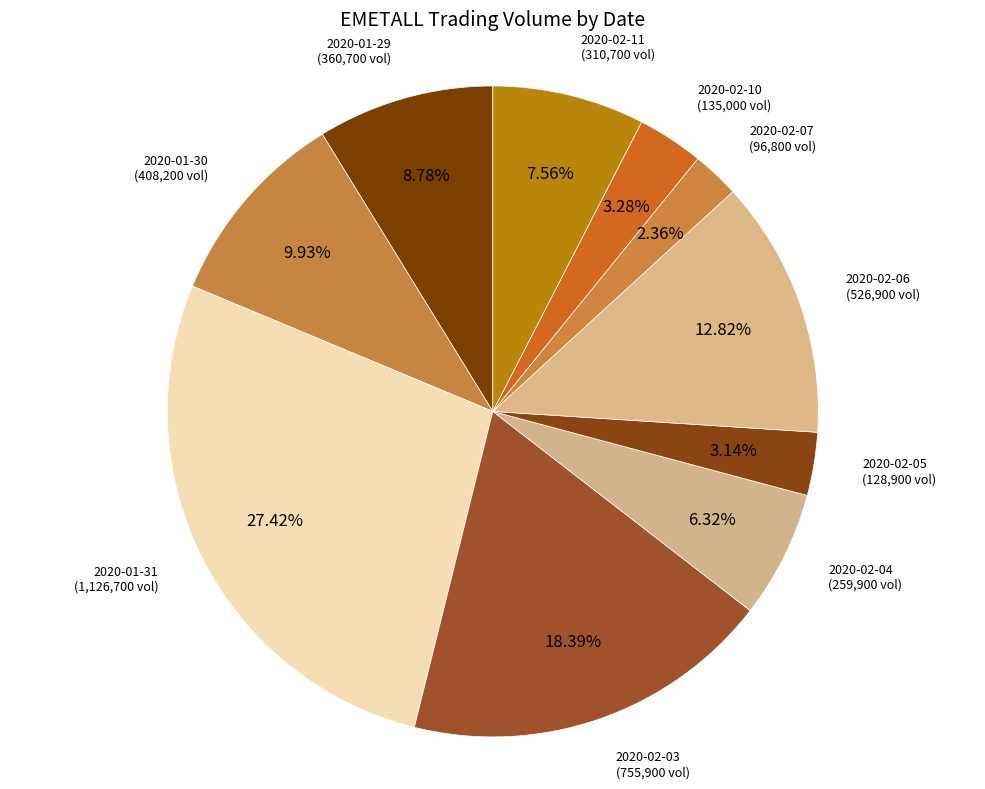

Which slice is the largest?

2020-01-31